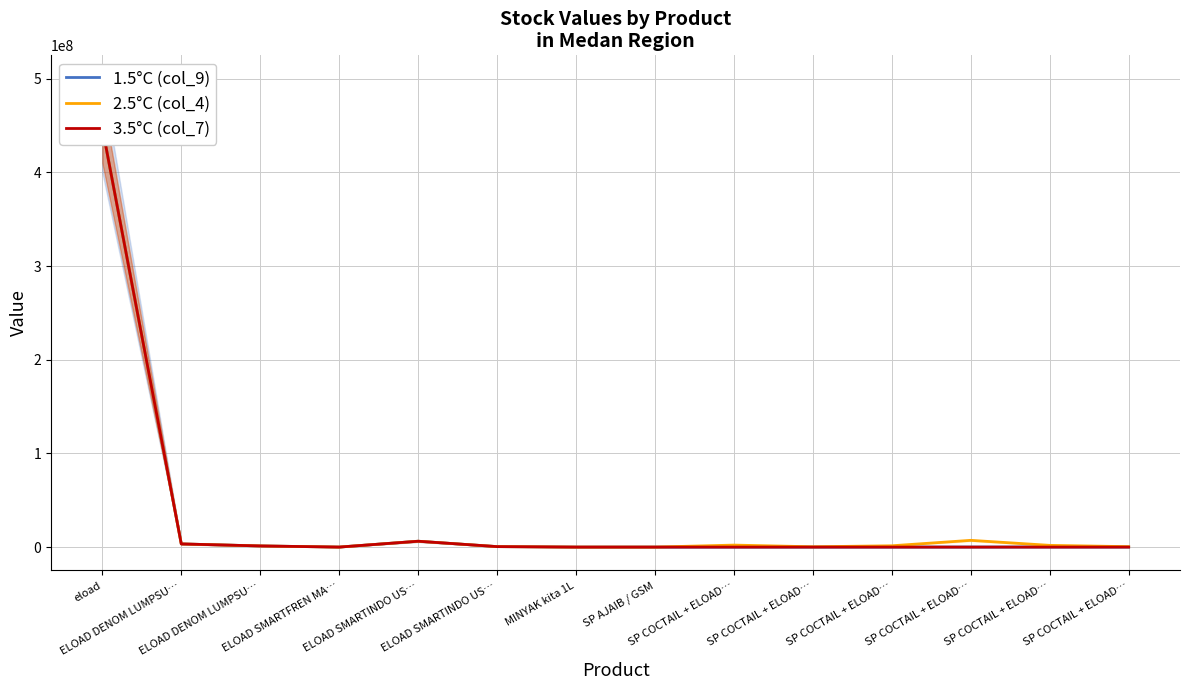

Is it true that 3.5°C (col_7) equals 184 at SP COCTAIL + ELOAD…?

False